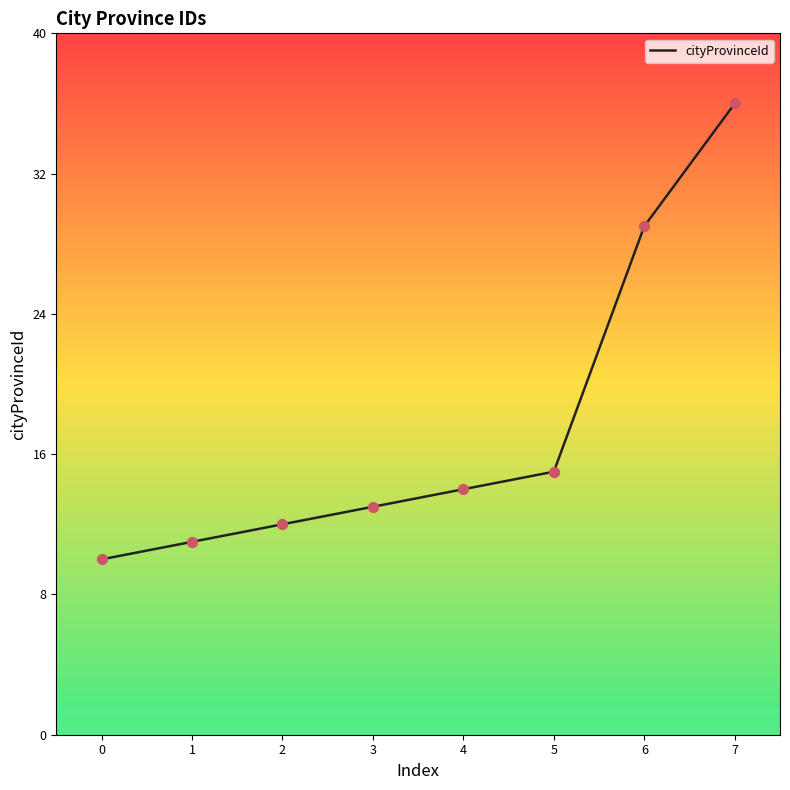

What is the ratio of the value at 2 to the value at 7?

0.3